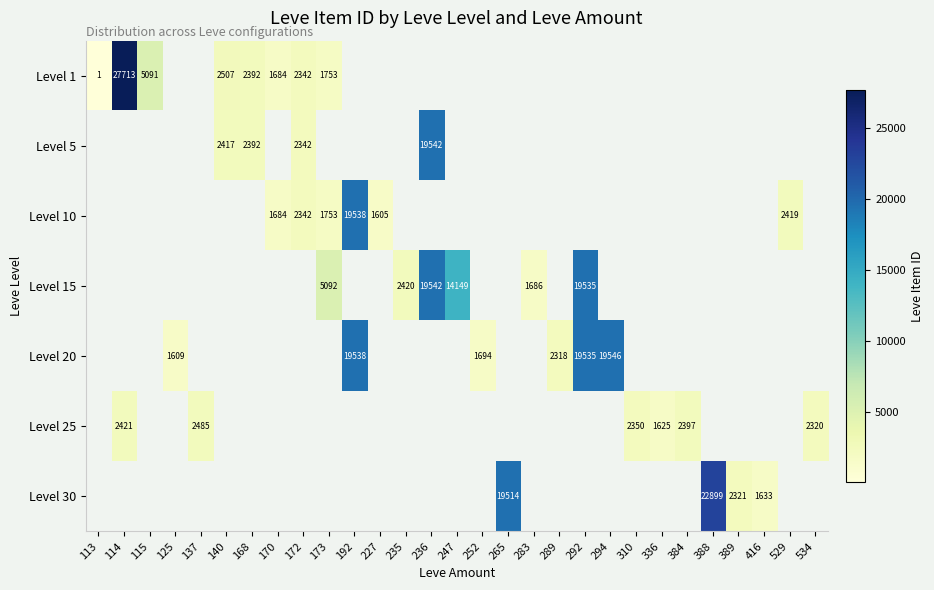

How many categories are shown in the chart?

29